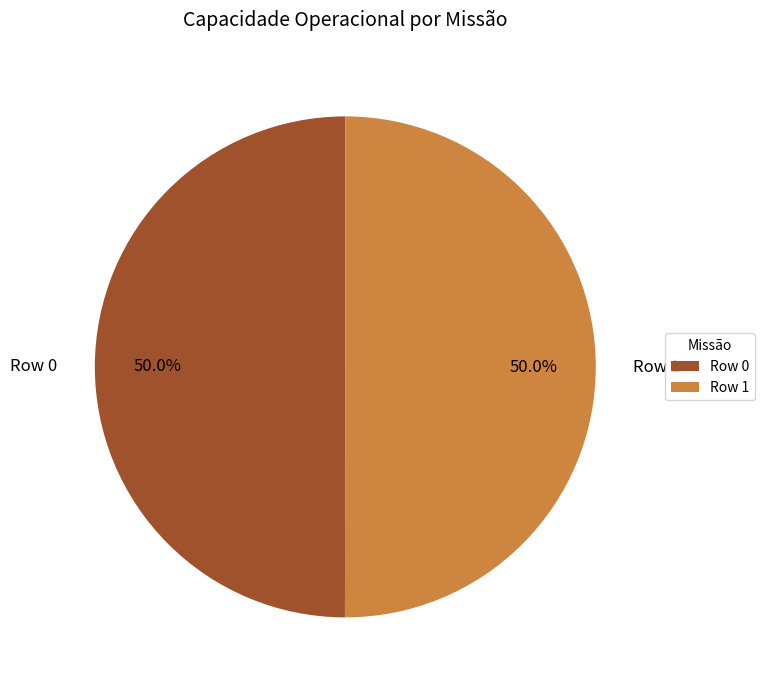

How many slices are in this pie chart?

2